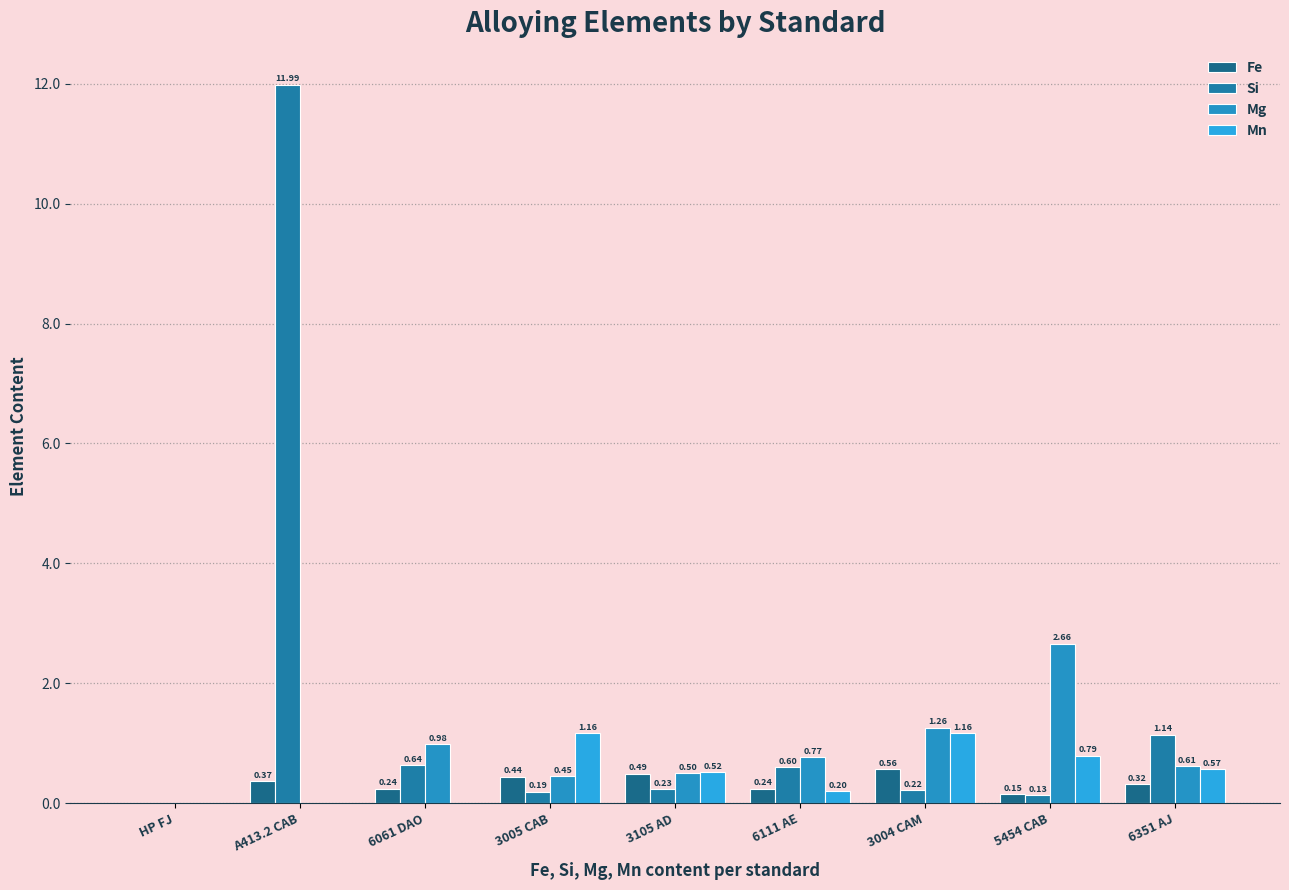

What is the value of the Fe bar at the 6th from the left?

0.2